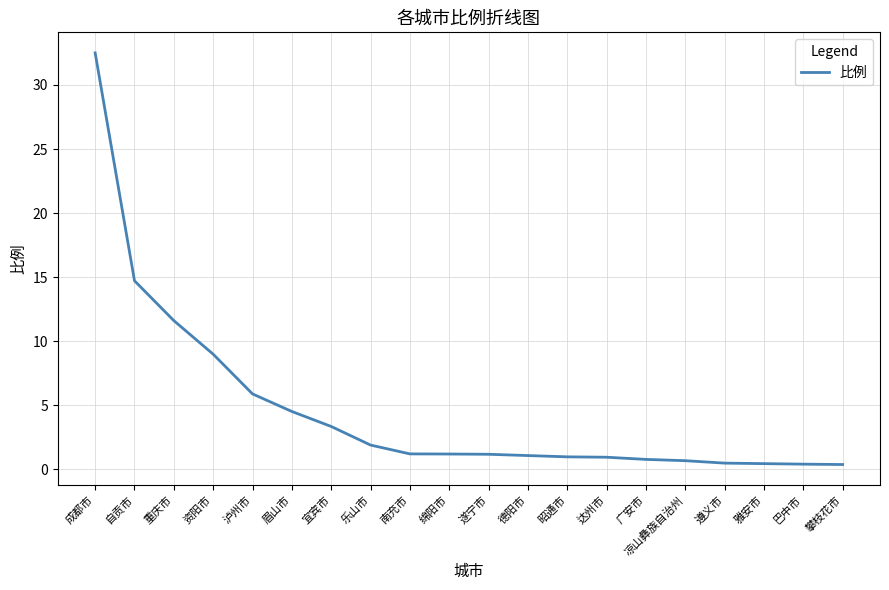

Is it true that the value at 眉山市 is 7.5?

False